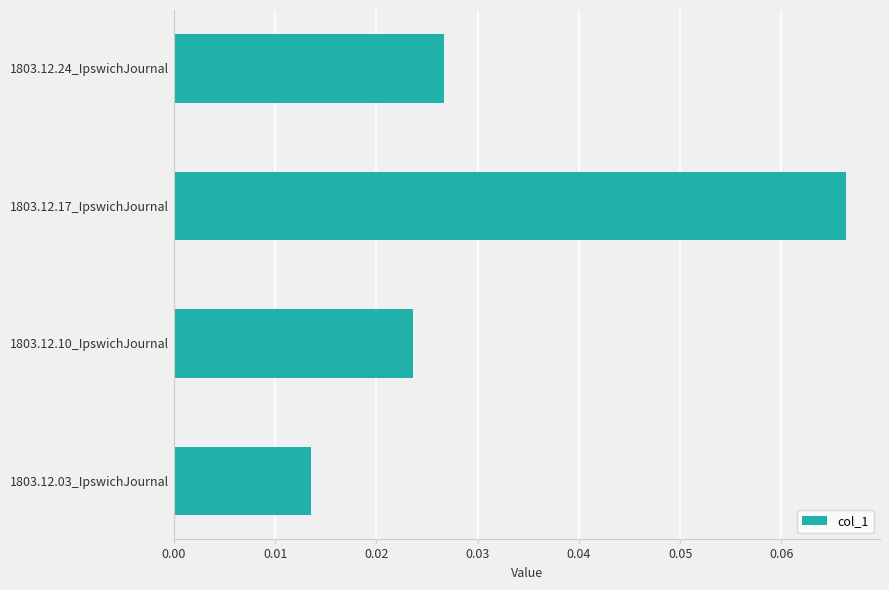

List the labels in order of value, largest first.

1803.12.17_IpswichJournal, 1803.12.24_IpswichJournal, 1803.12.10_IpswichJournal, 1803.12.03_IpswichJournal